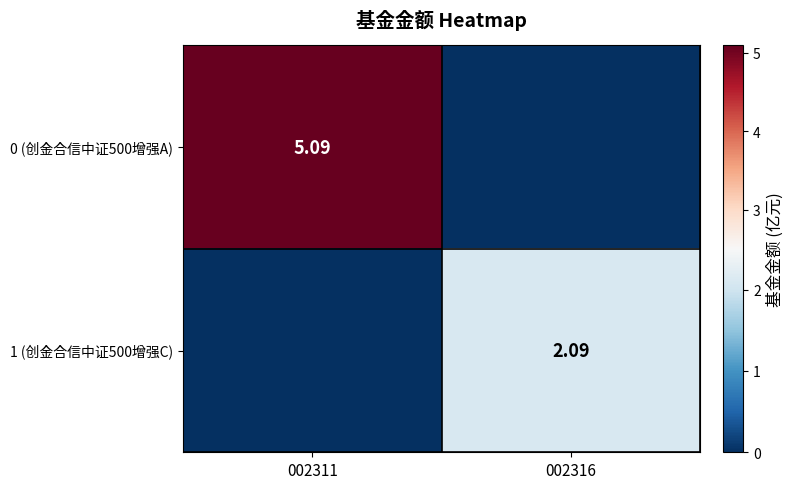

At which label does 1 (创金合信中证500增强C) first exceed 2?

002316